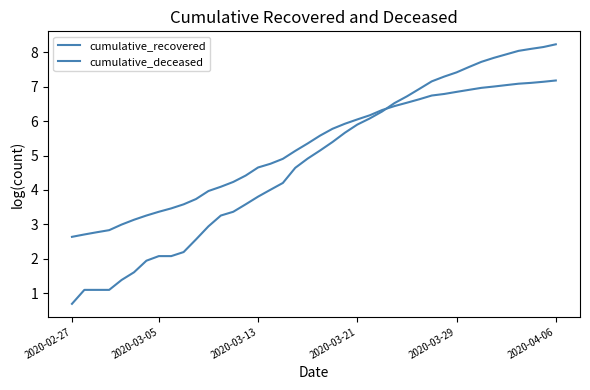

Is this an area chart (filled region under the line)?

No